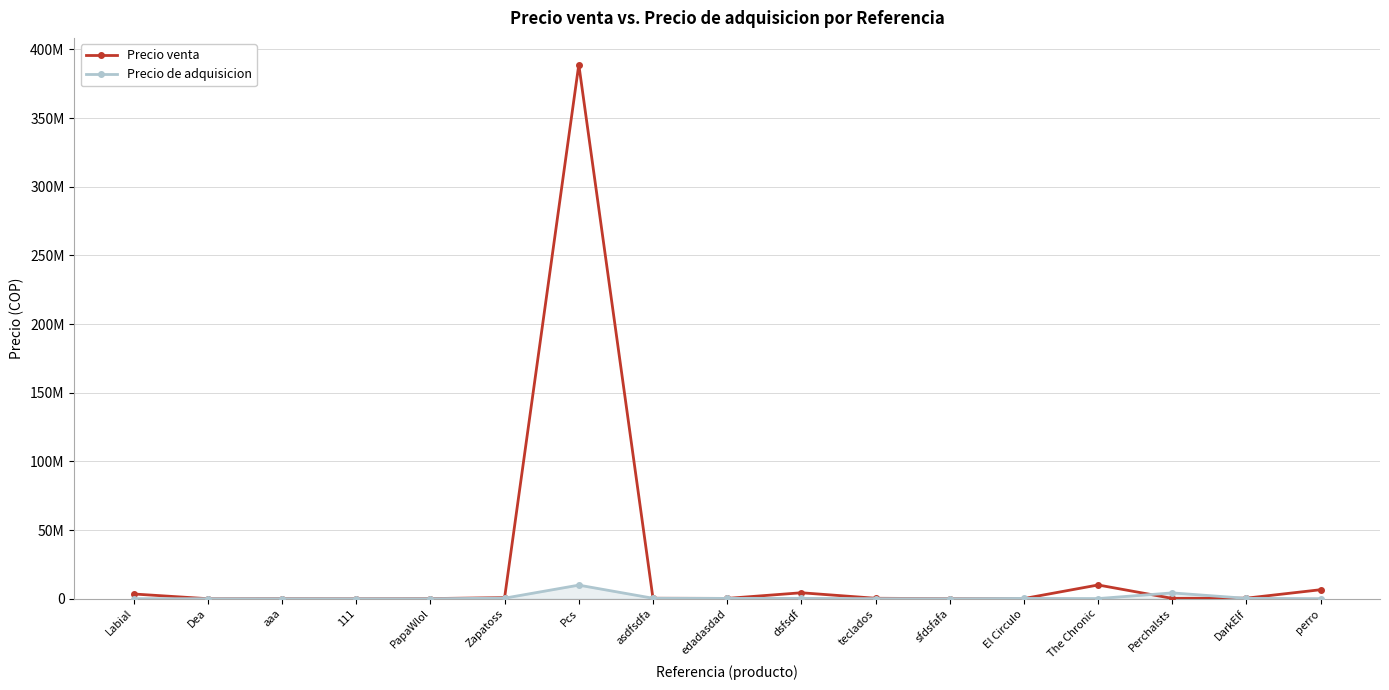

The value of Precio de adquisicion at dsfsdf is 307014. True or false?

False